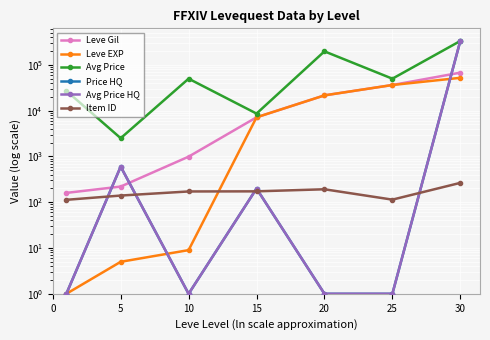

What is the approximate value of Price HQ at 10?

1